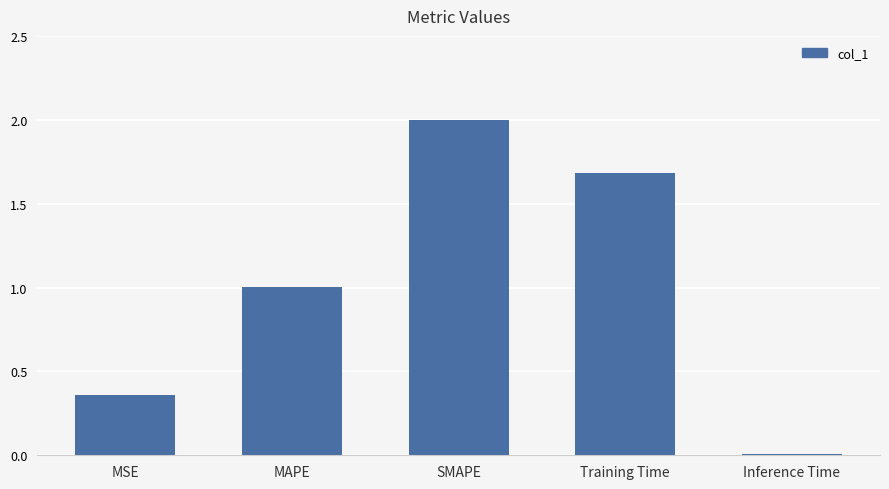

Which label corresponds to the largest value in the chart?

SMAPE